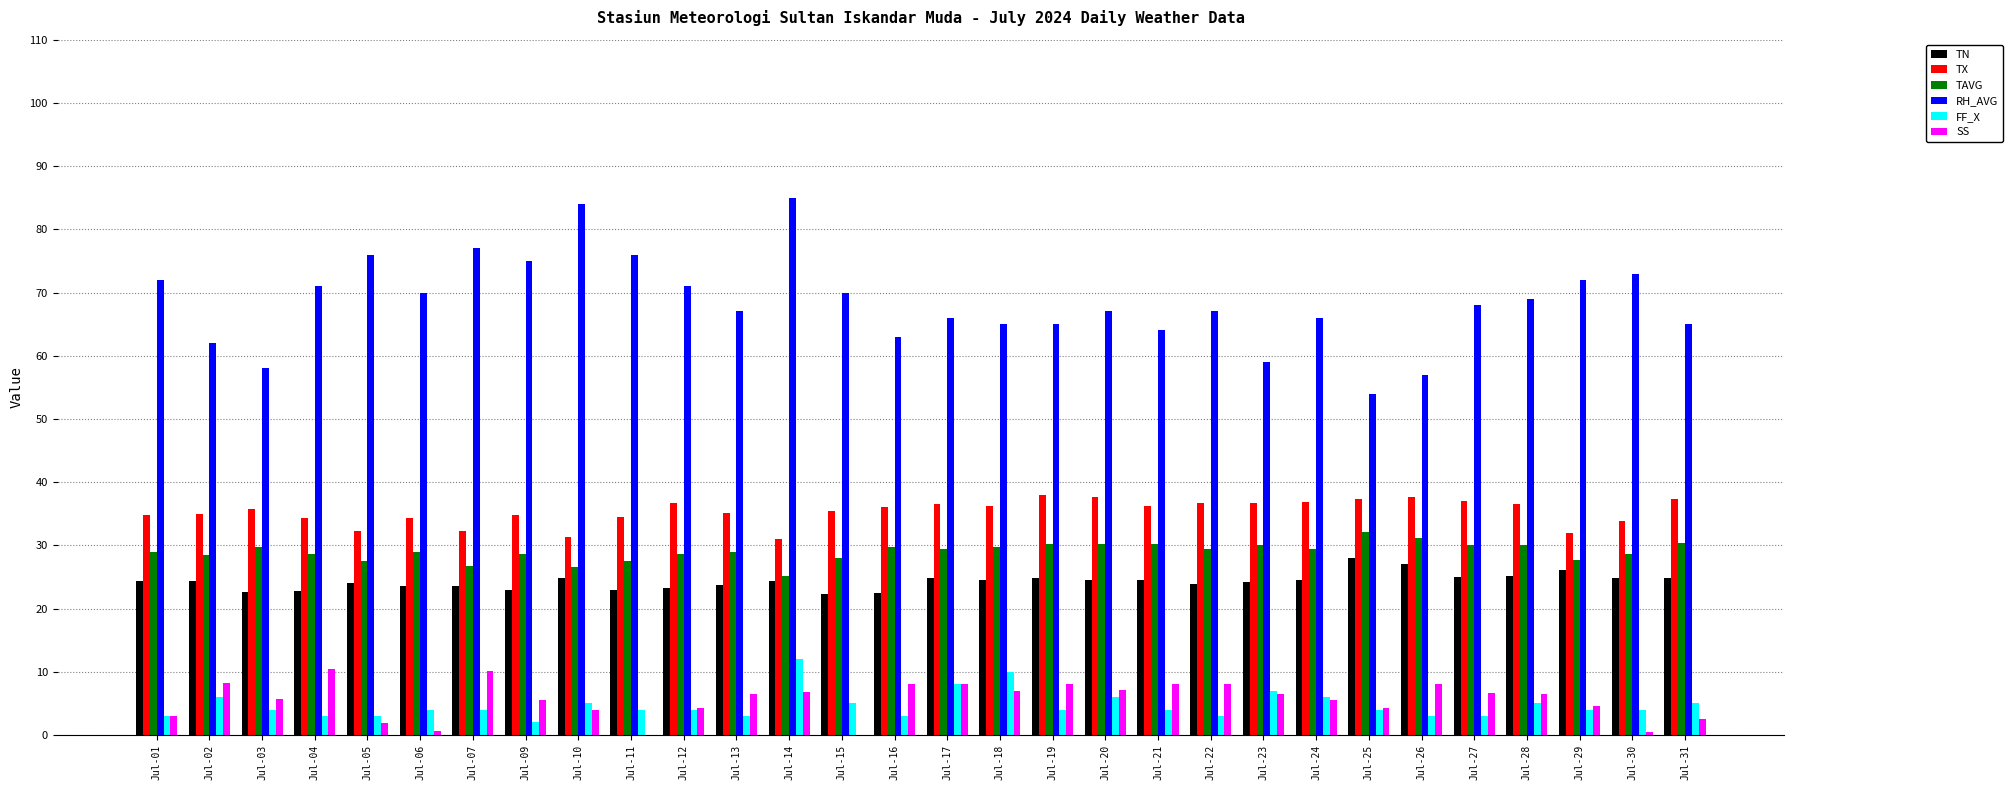

Which series has the largest range (max minus min)?

RH_AVG